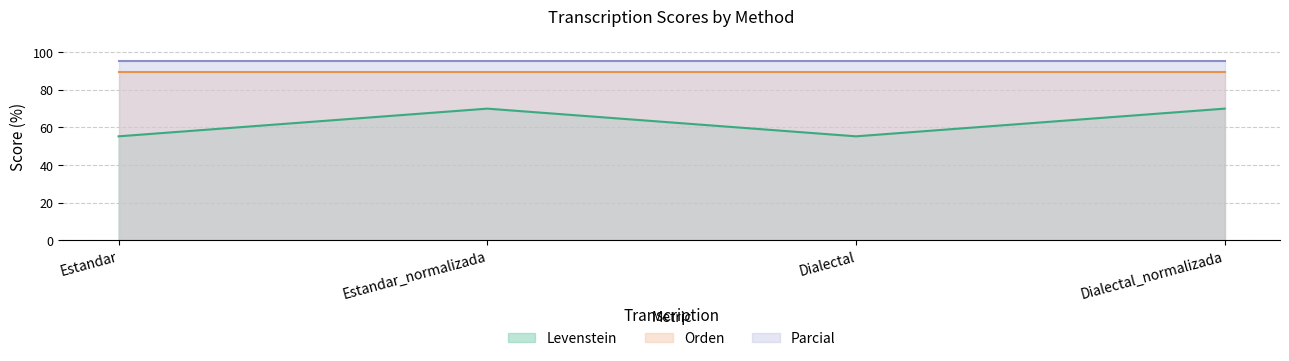

What are all the series names shown in the legend?

Levenstein, Orden, Parcial